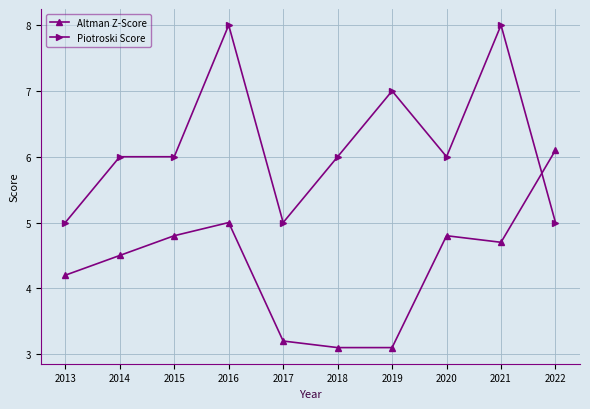

Which series changed the most between 2013 and 2019?

Piotroski Score